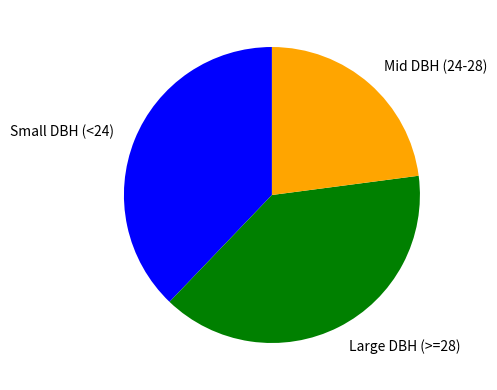

Count the number of slices in the pie.

3